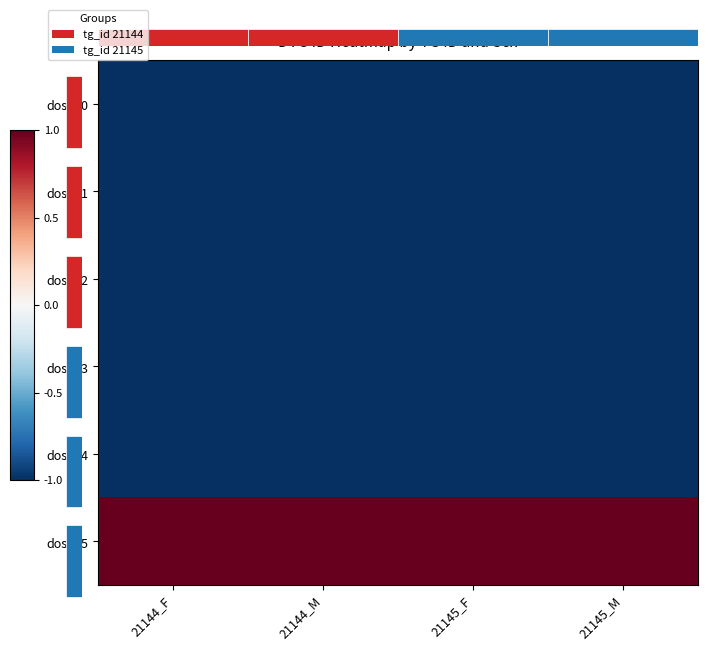

At which label is dose_4 closest to 0?

21144_F